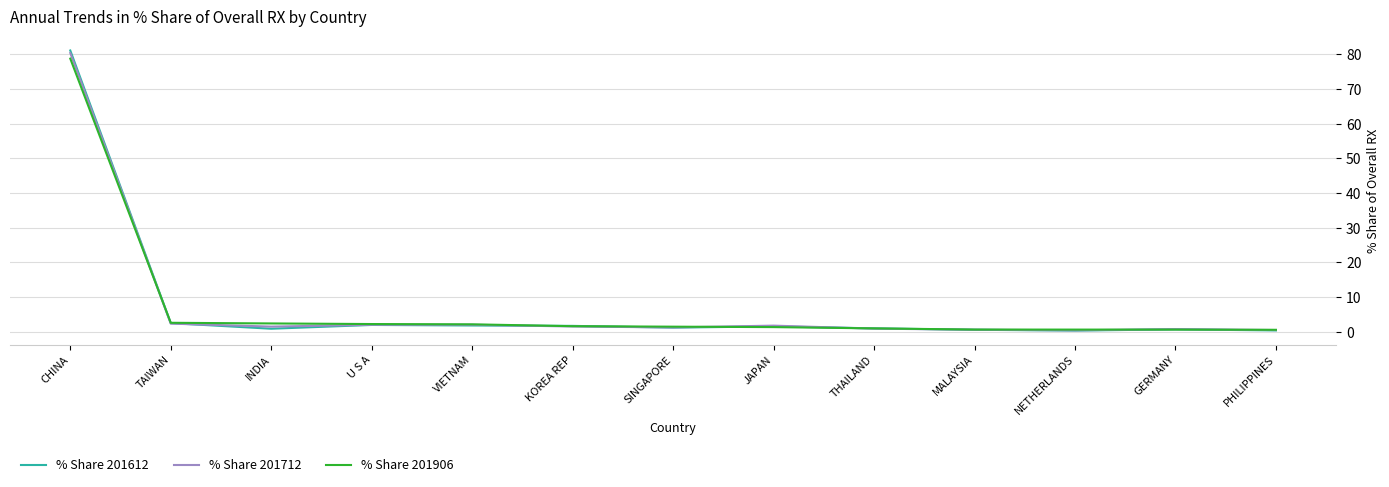

True or false: % Share 201712 has a value of 2.3 at TAIWAN.

True